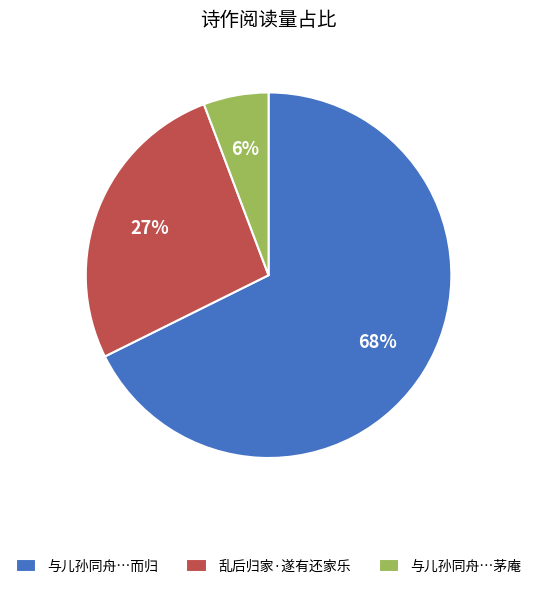

Rank the categories by value from lowest to highest.

与儿孙同舟…茅庵, 乱后归家·遂有还家乐, 与儿孙同舟…而归